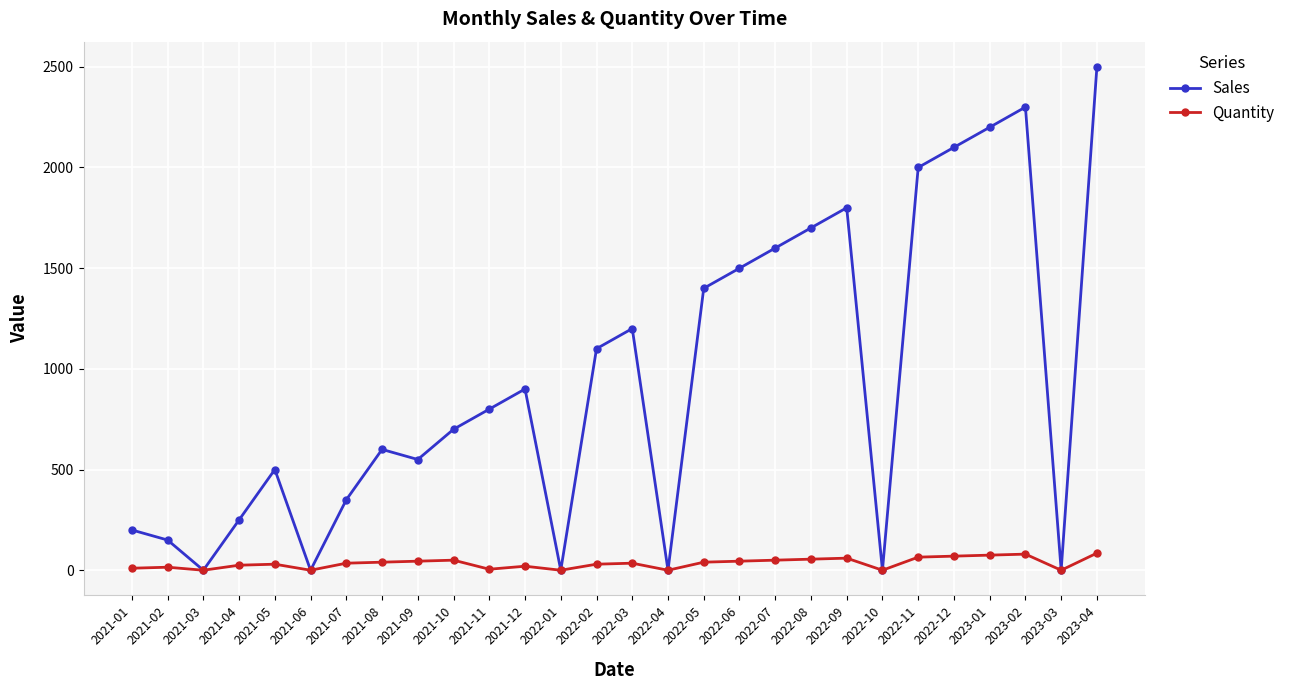

At how many categories does at least one series exceed 1774?

6